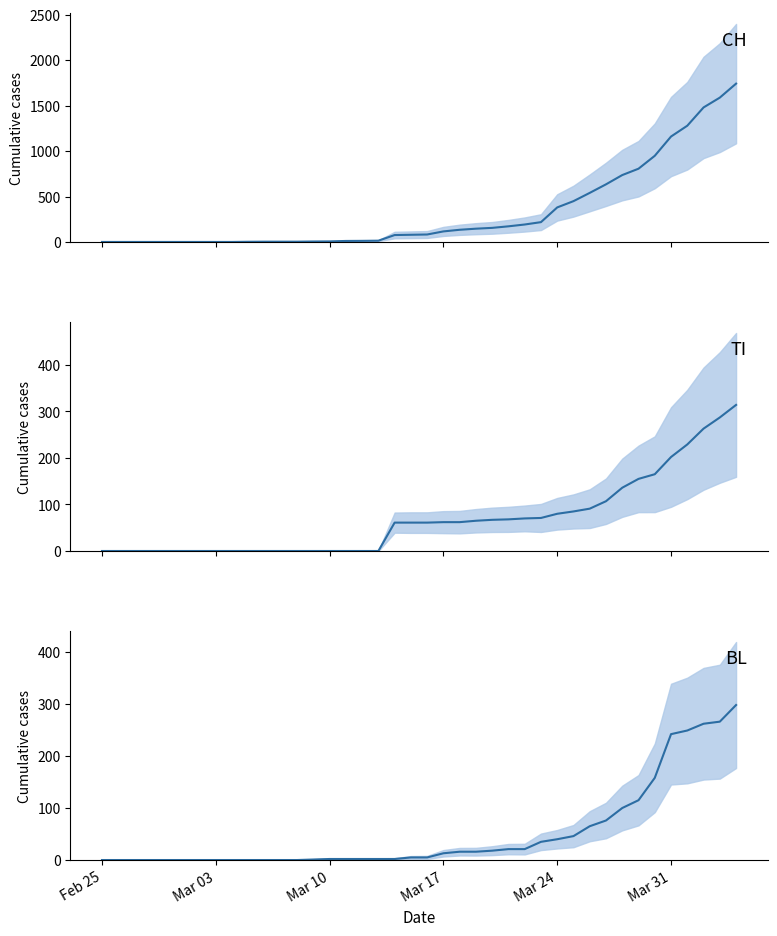

True or false: CH and BL intersect in this chart.

False